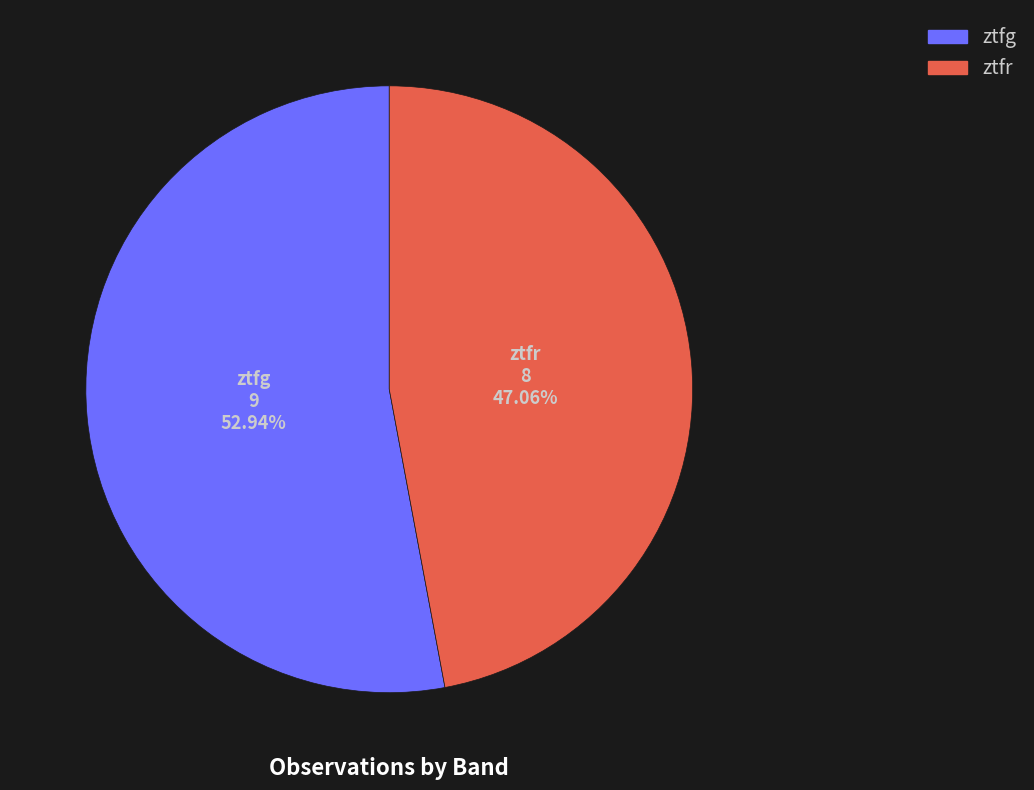

What is the ratio of the value at ztfg to the value at ztfr?

1.1